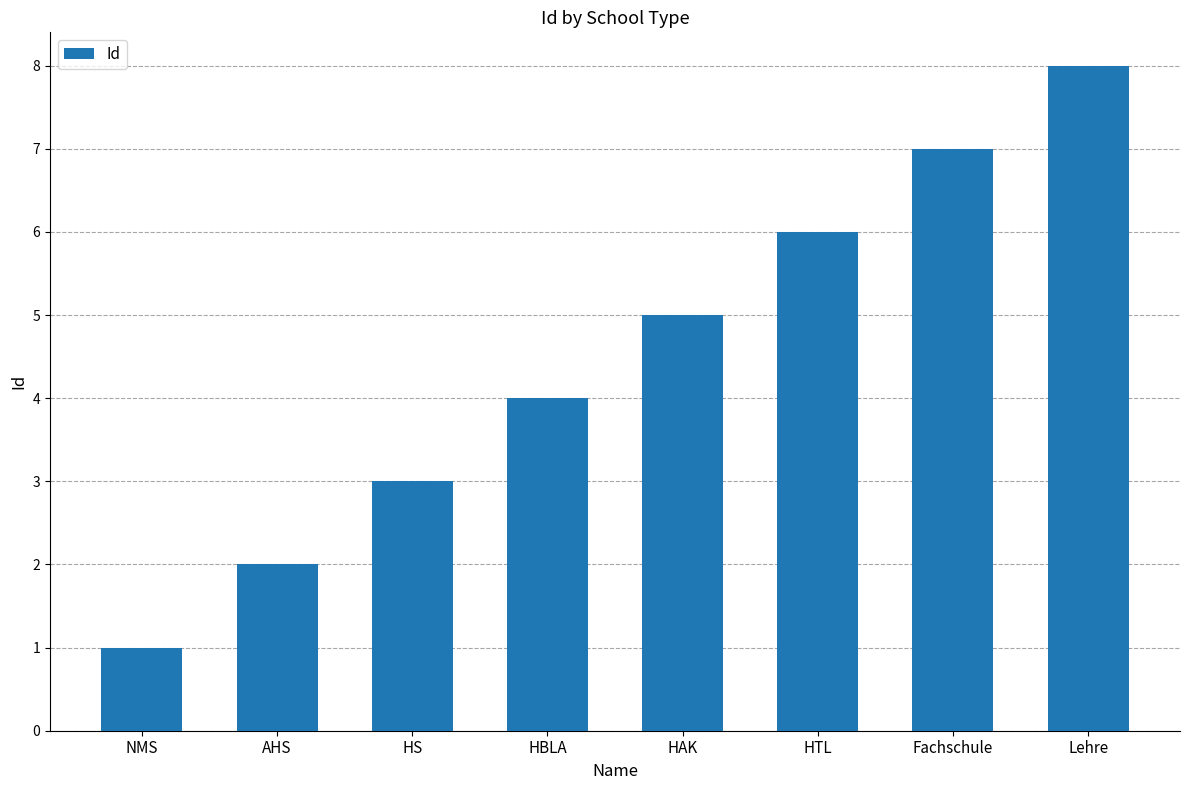

What is the greatest value displayed?

8